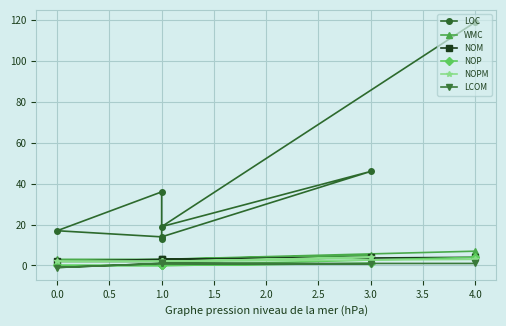

True or false: WMC and NOPM cross at least once.

False